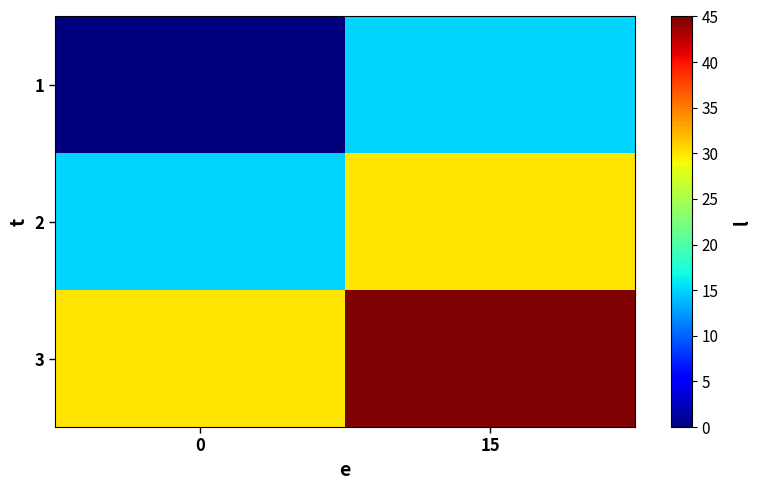

How many categories are shown in the chart?

2